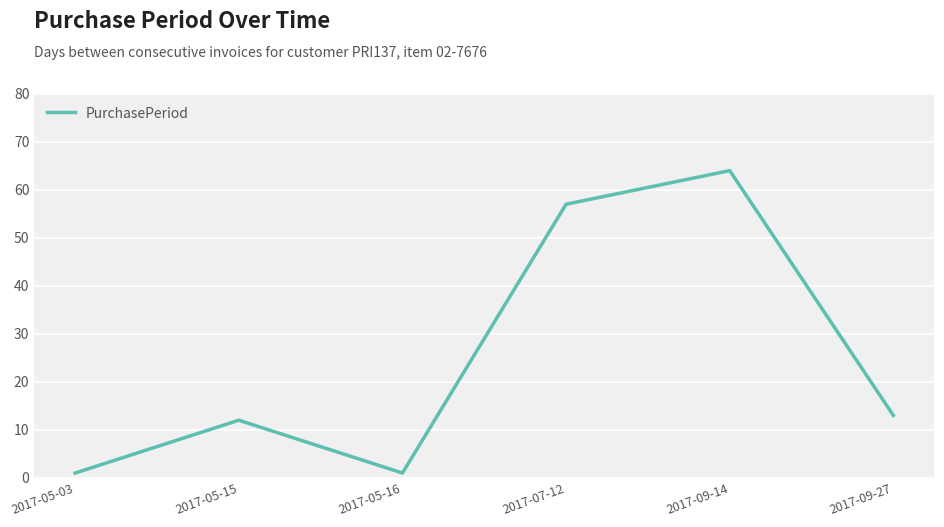

Reading left to right, what are all the values shown in this chart?

2017-05-03=1	2017-05-15=12	2017-05-16=1	2017-07-12=57	2017-09-14=64	2017-09-27=13